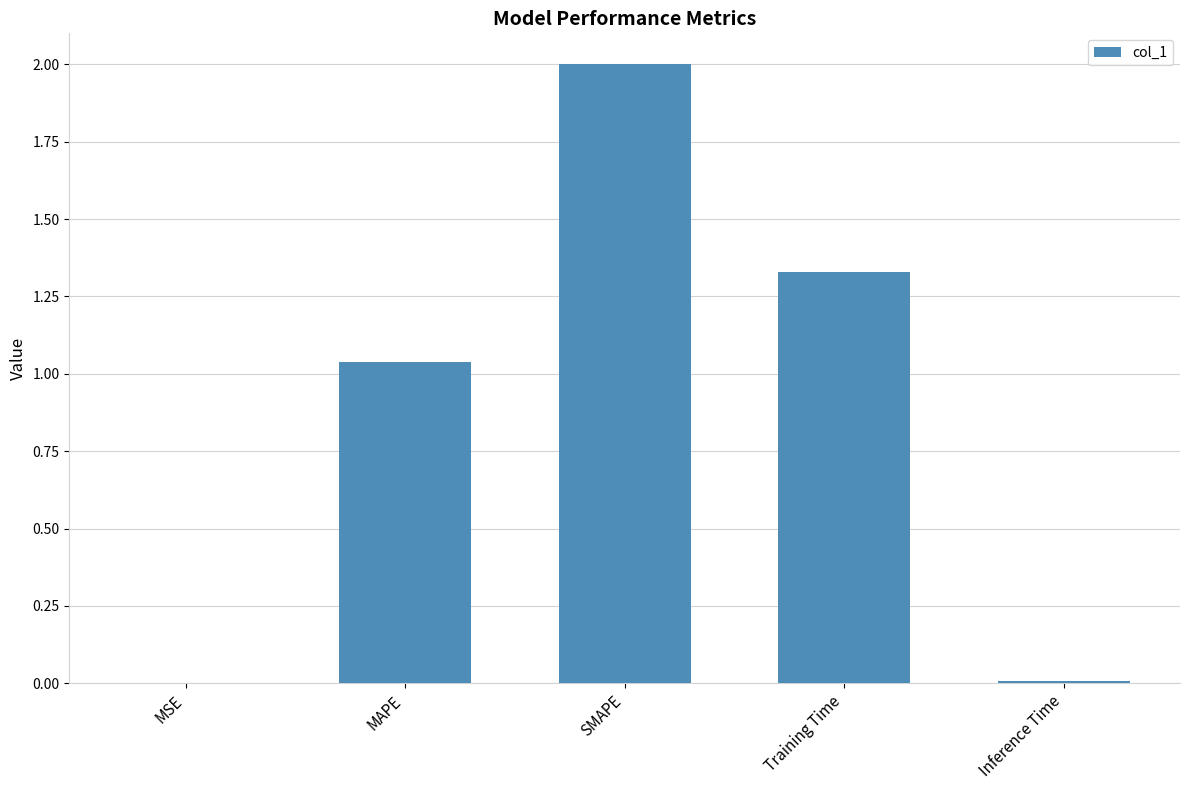

How many data points does each series have?

5